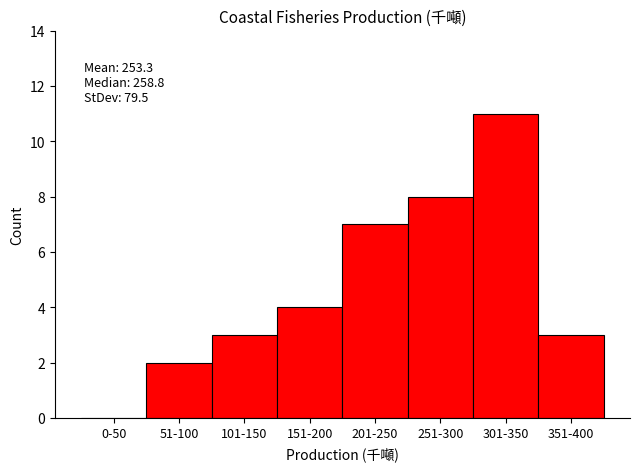

Reading left to right, extract all data points from this chart.

0-50=0	51-100=2	101-150=3	151-200=4	201-250=7	251-300=8	301-350=11	351-400=3